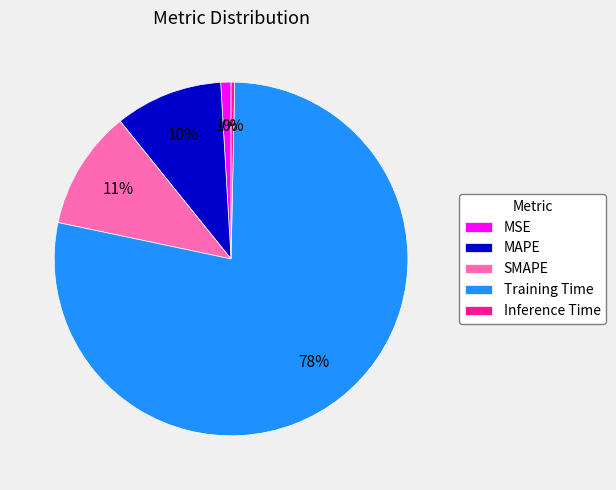

To the nearest percent, what is the difference between the largest and smallest slice percentages?

78%